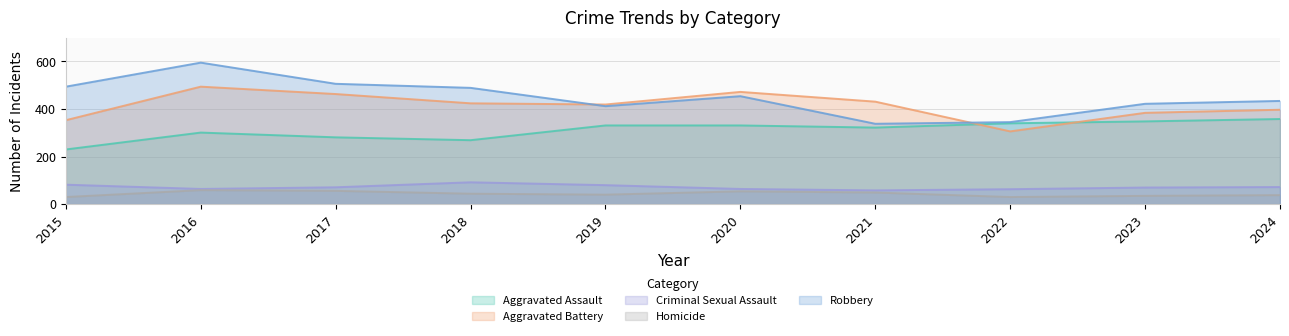

What is the average value of the Robbery series?

449